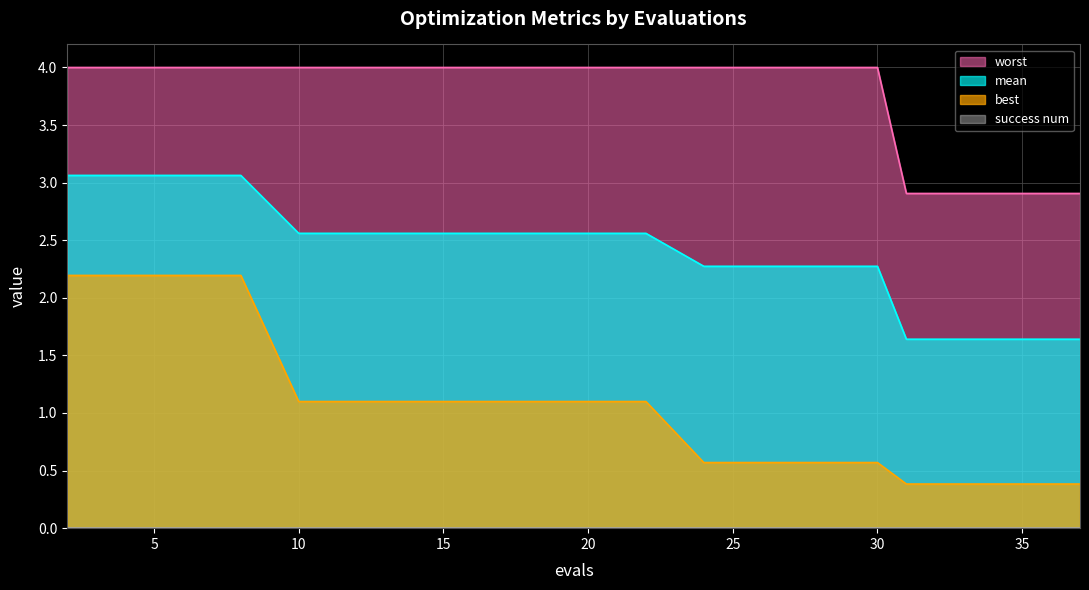

Reading left to right, what are all the values shown in this chart?

mean: 2=3.1	4=3.1	6=3.1	8=3.1	10=2.6	12=2.6	14=2.6	16=2.6	18=2.6	19=2.6	20=2.6	22=2.6	24=2.3	26=2.3	28=2.3	30=2.3	31=1.6	33=1.6	35=1.6	37=1.6
best: 2=2.2	4=2.2	6=2.2	8=2.2	10=1.1	12=1.1	14=1.1	16=1.1	18=1.1	19=1.1	20=1.1	22=1.1	24=0.6	26=0.6	28=0.6	30=0.6	31=0.4	33=0.4	35=0.4	37=0.4
worst: 2=4.0	4=4.0	6=4.0	8=4.0	10=4.0	12=4.0	14=4.0	16=4.0	18=4.0	19=4.0	20=4.0	22=4.0	24=4.0	26=4.0	28=4.0	30=4.0	31=2.9	33=2.9	35=2.9	37=2.9